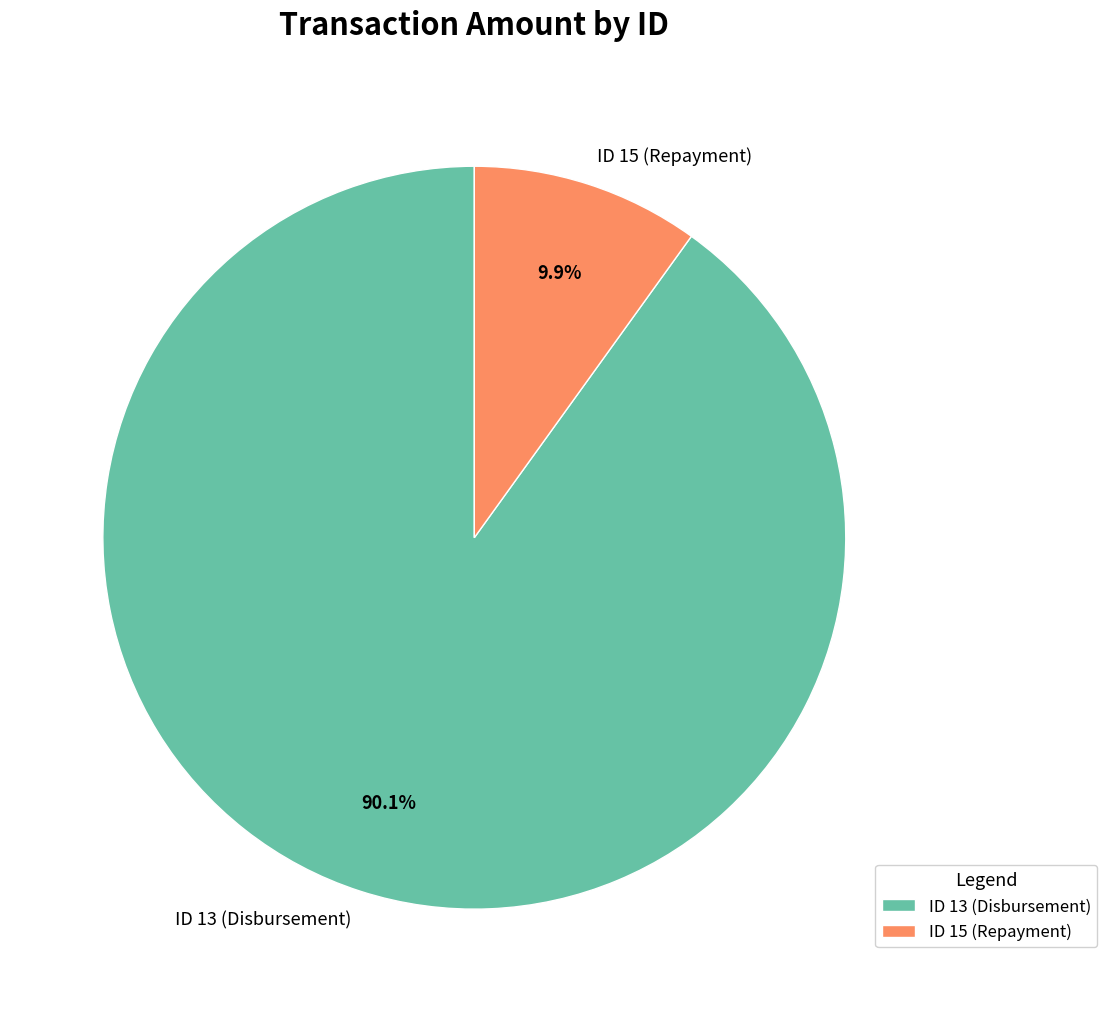

Rank the categories by value from highest to lowest.

ID 13 (Disbursement), ID 15 (Repayment)